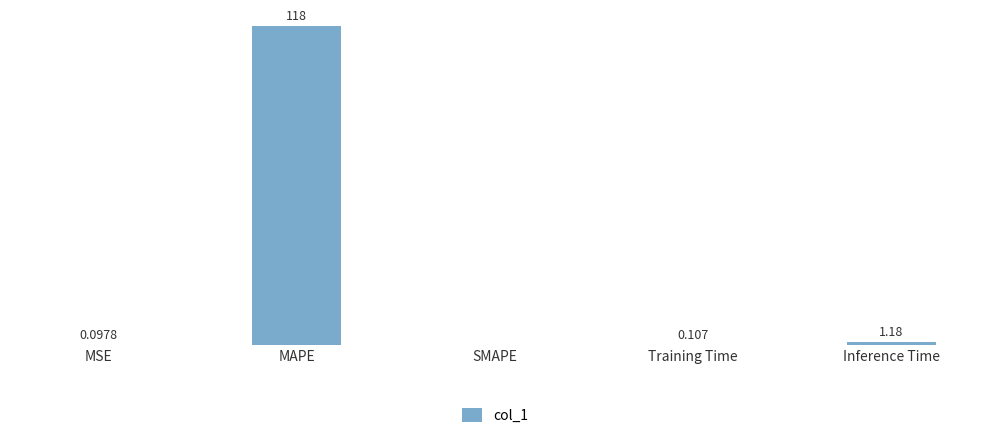

Which has a higher value, MSE or Inference Time?

Inference Time